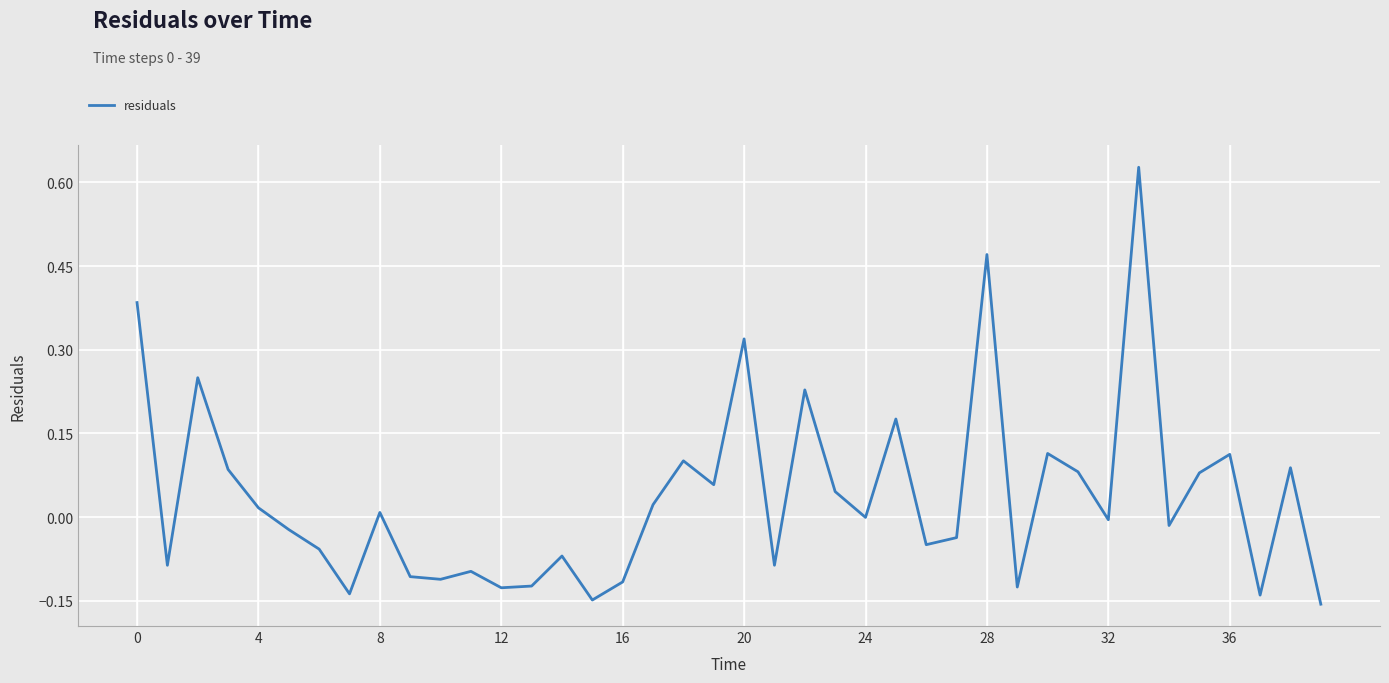

How many lines are shown in the chart?

1